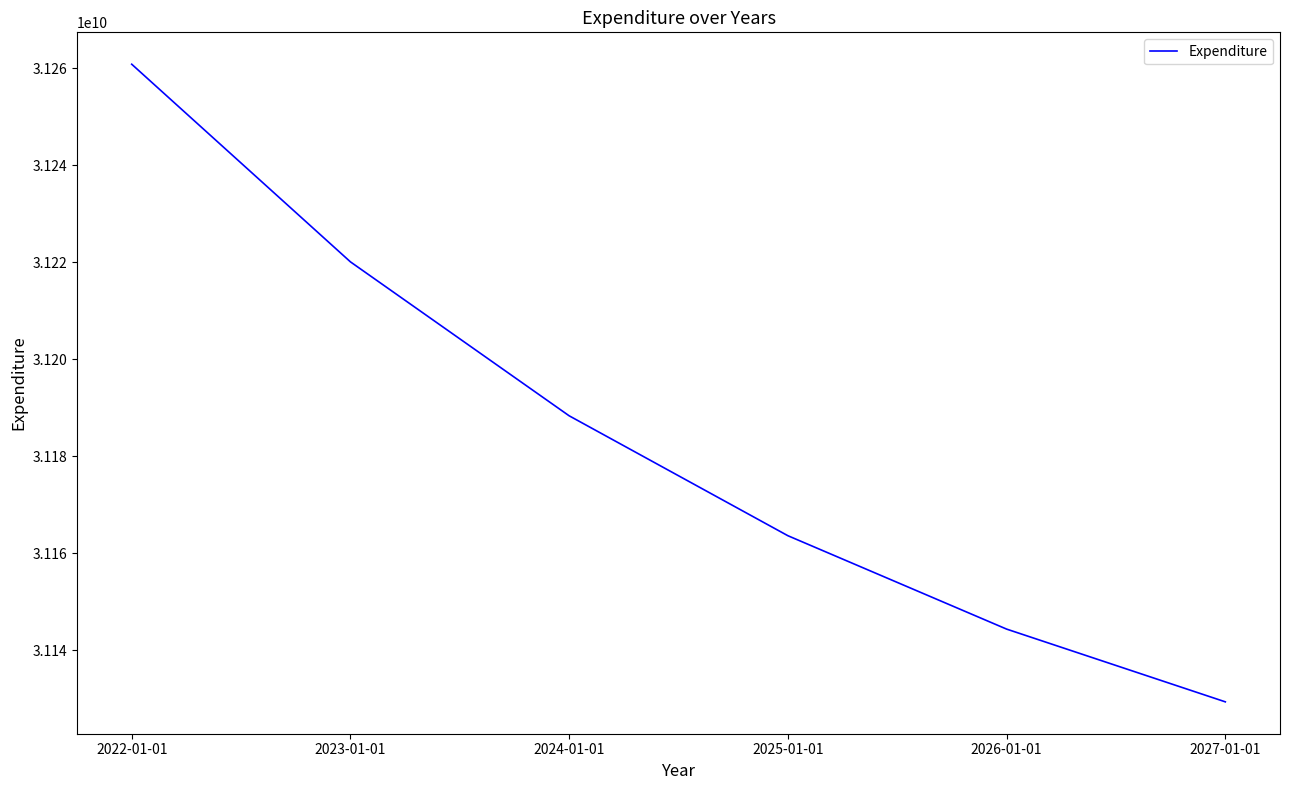

Count the number of data series in this chart.

1